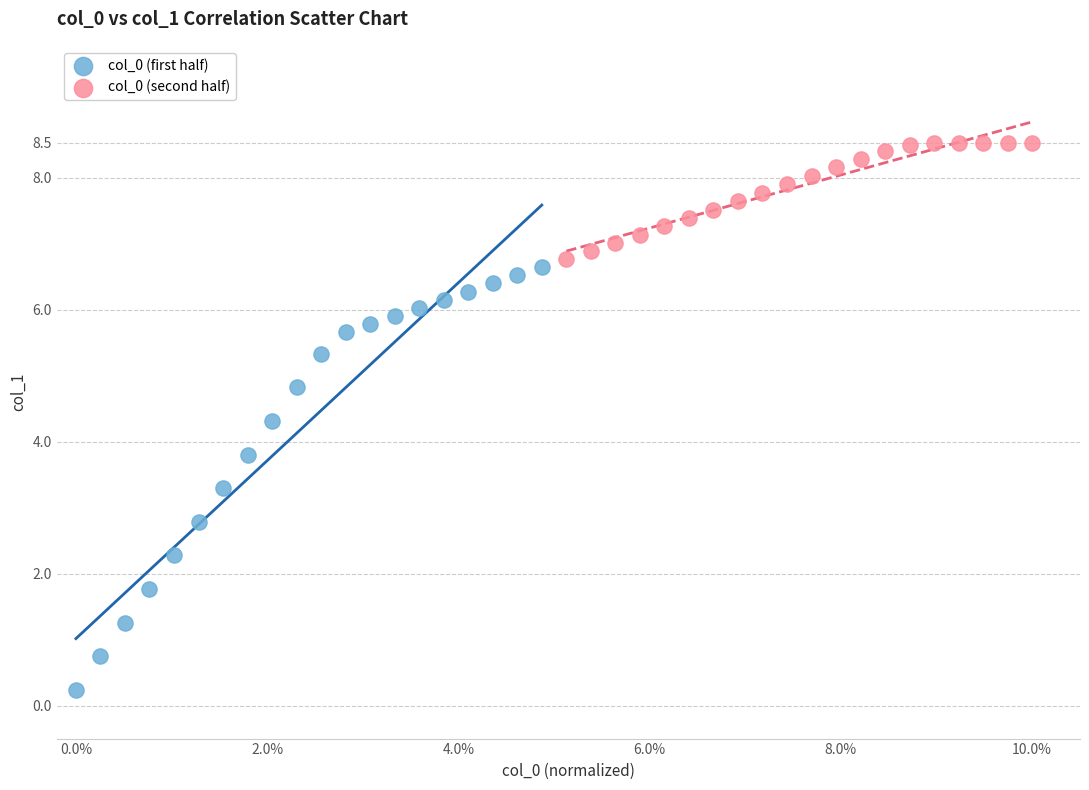

Which series contains the highest Y value?

col_0 (second half)